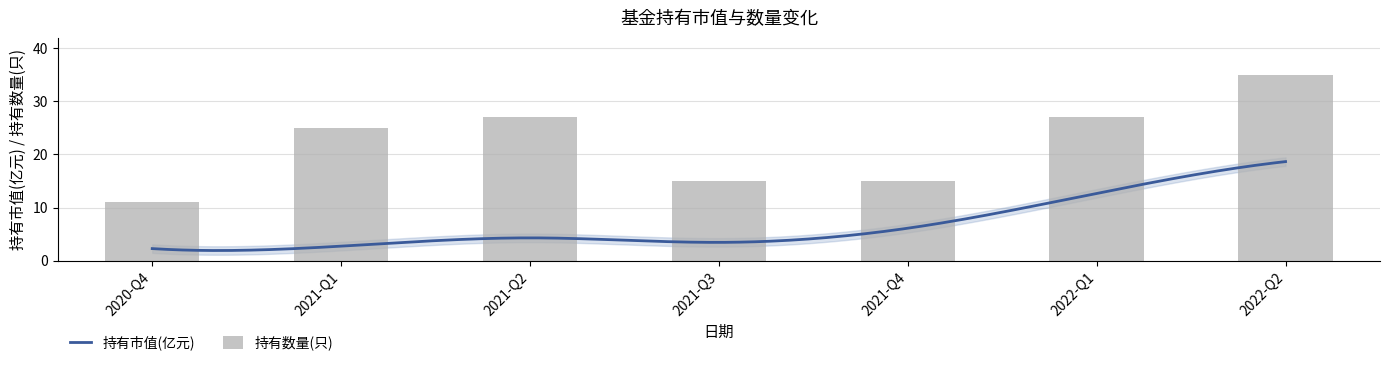

What is the sum of all values?

155